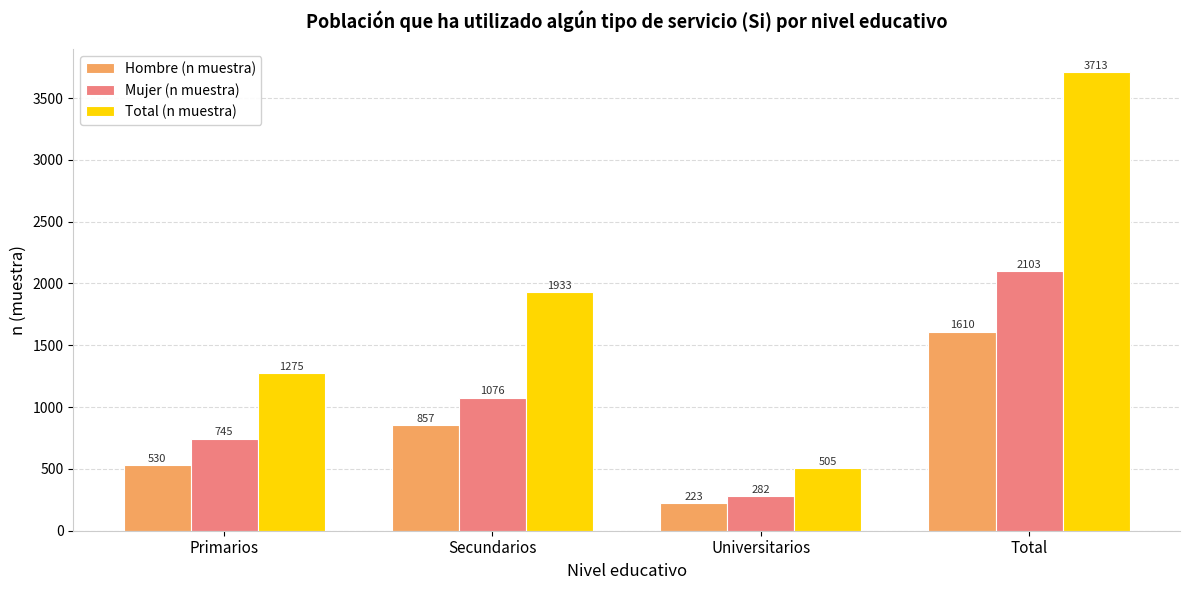

What is the difference between the highest and lowest values at Secundarios?

1076